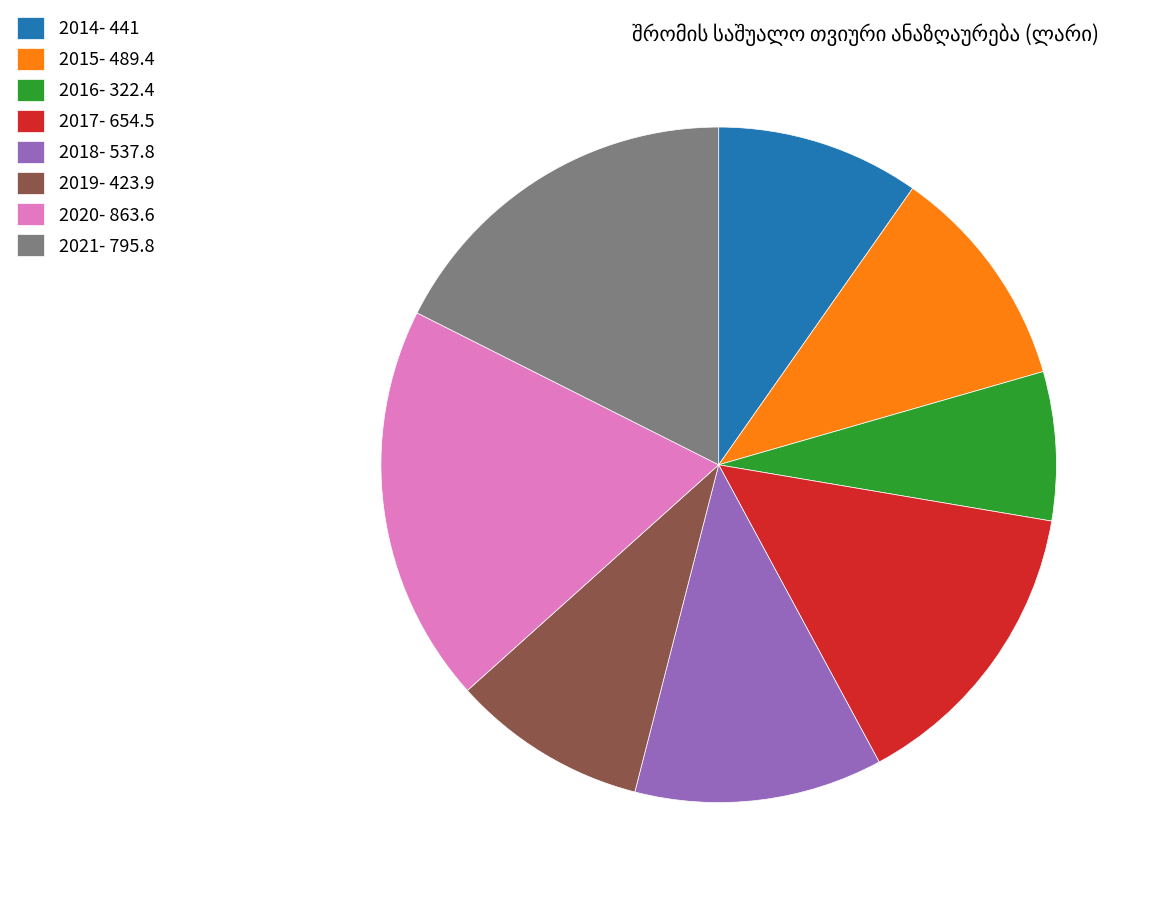

How many slices are in this pie chart?

8